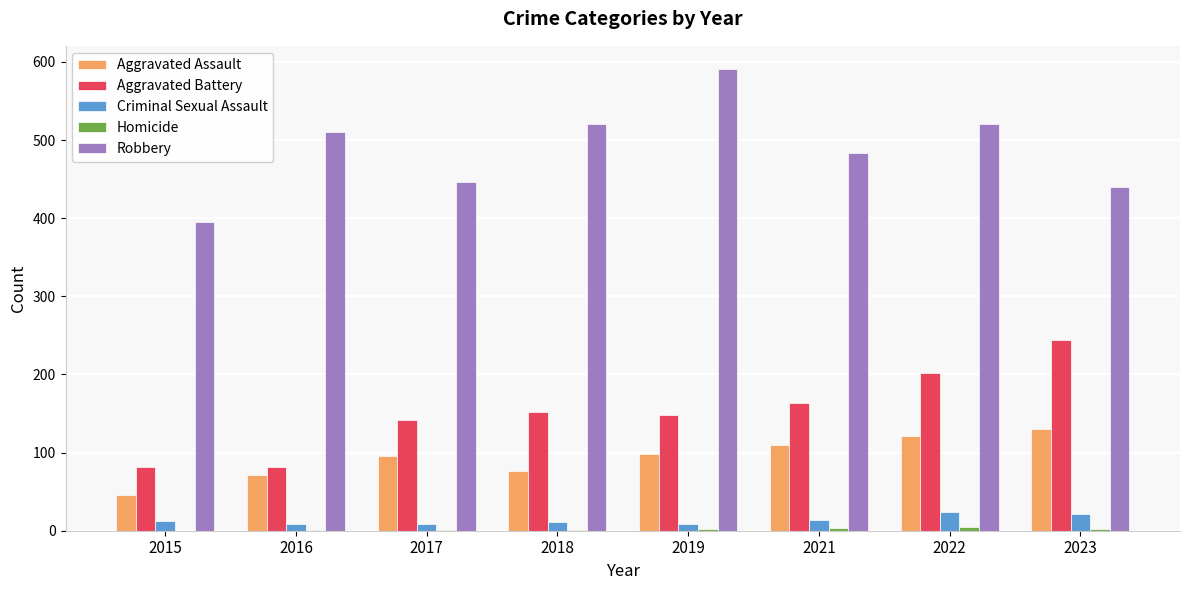

What is the greatest value displayed?

591